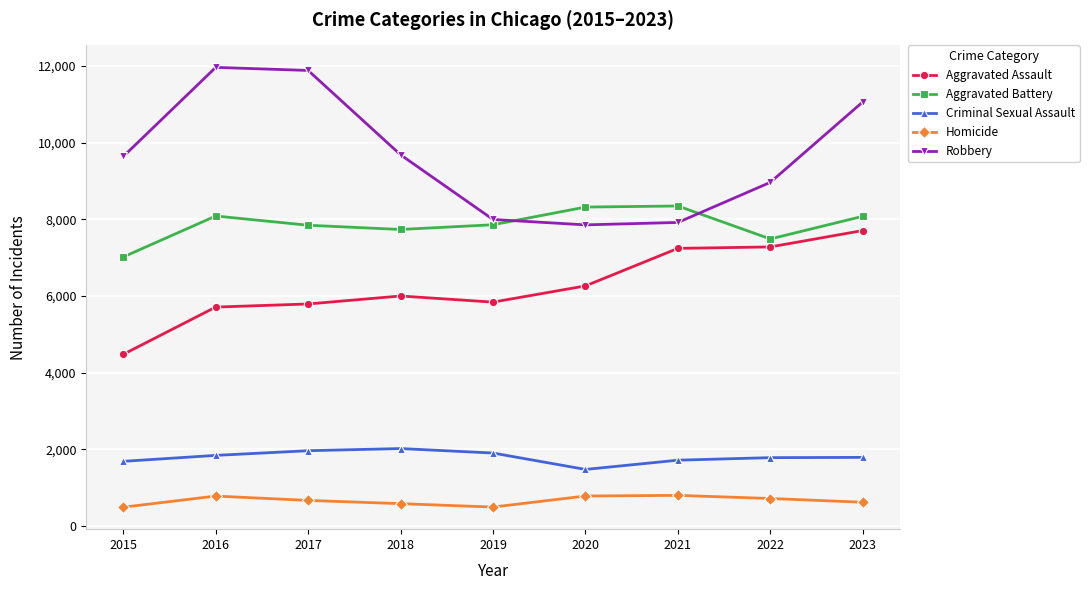

True or false: Robbery and Homicide intersect in this chart.

False